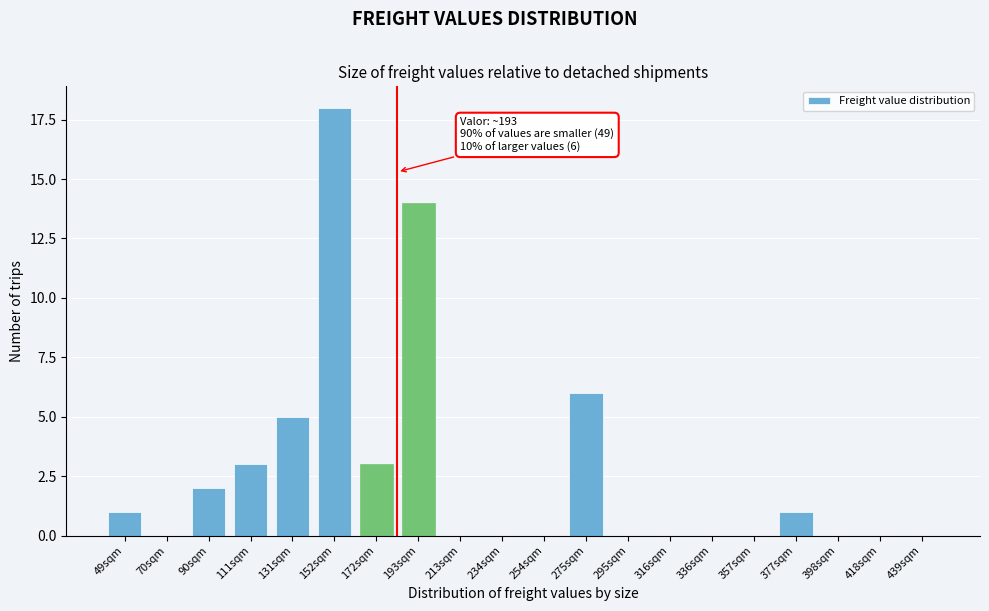

Reading left to right, what are all the values shown in this chart?

49sqm=1	70sqm=0	90sqm=2	111sqm=3	131sqm=5	152sqm=18	172sqm=3	193sqm=14	213sqm=0	234sqm=0	254sqm=0	275sqm=6	295sqm=0	316sqm=0	336sqm=0	357sqm=0	377sqm=1	398sqm=0	418sqm=0	439sqm=0